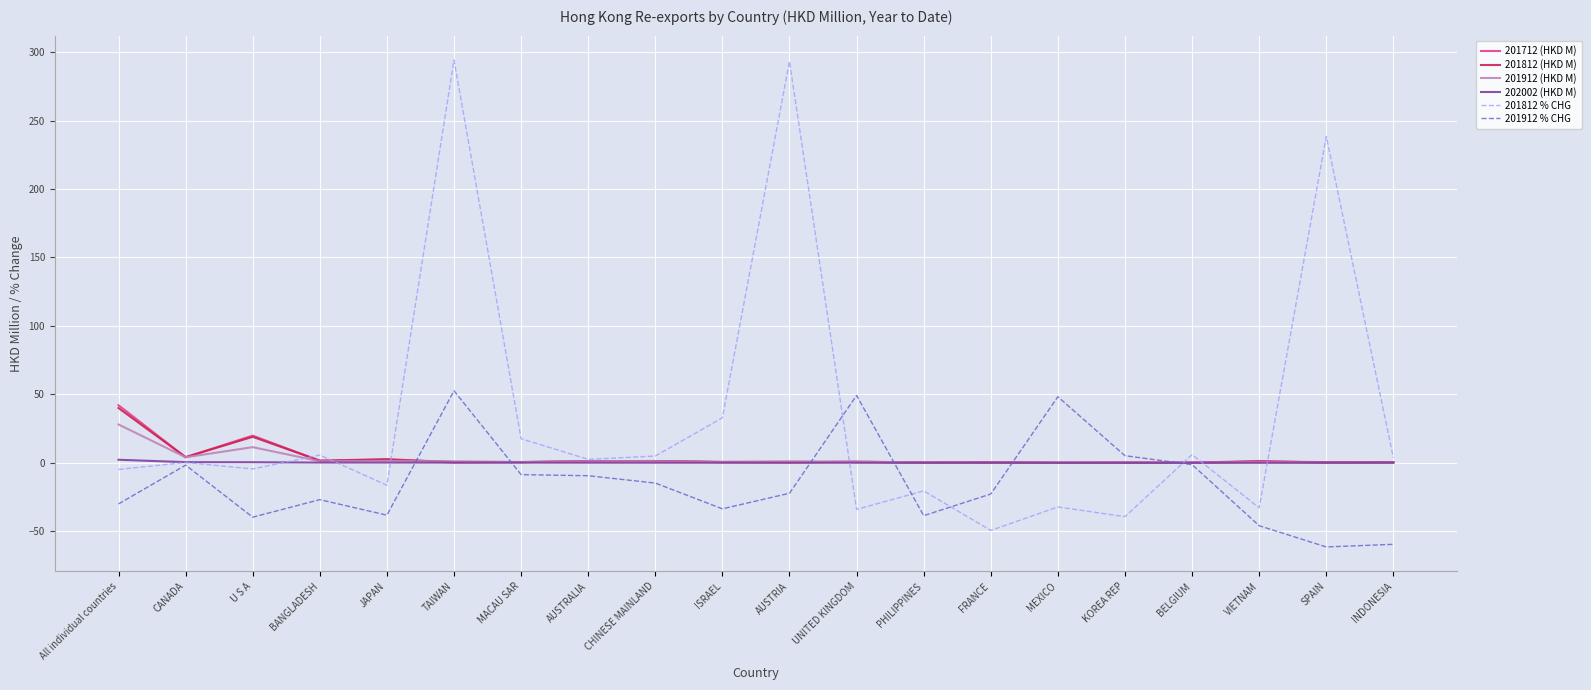

What is the sum of all 201812 (HKD M) values?

75.6